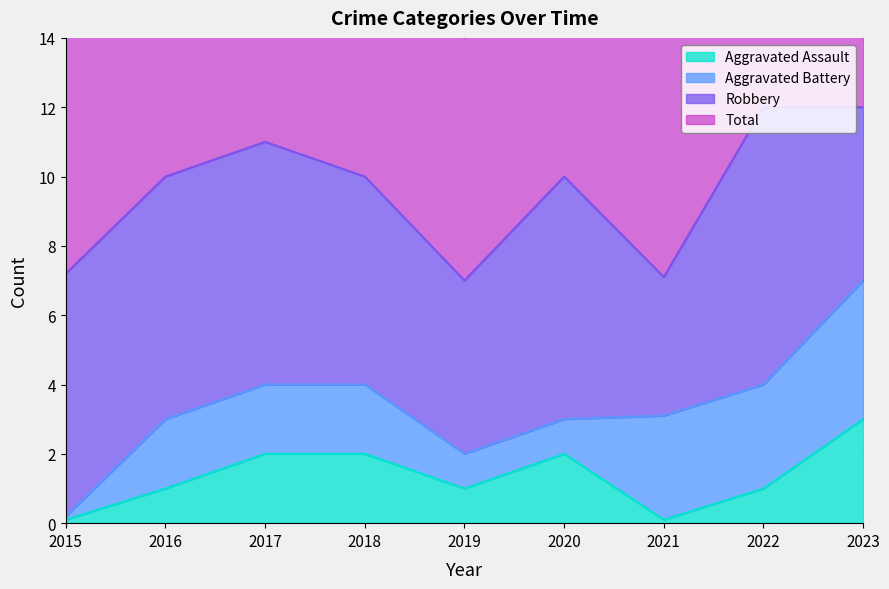

What is the value of the Total point at the 4th from the left?

20.0